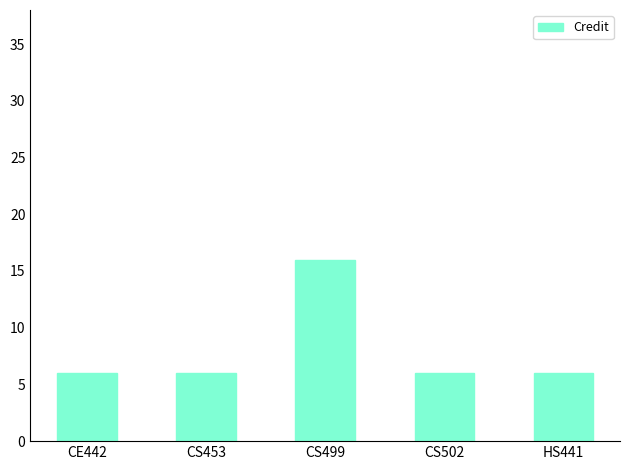

What is the approximate value at CE442?

6